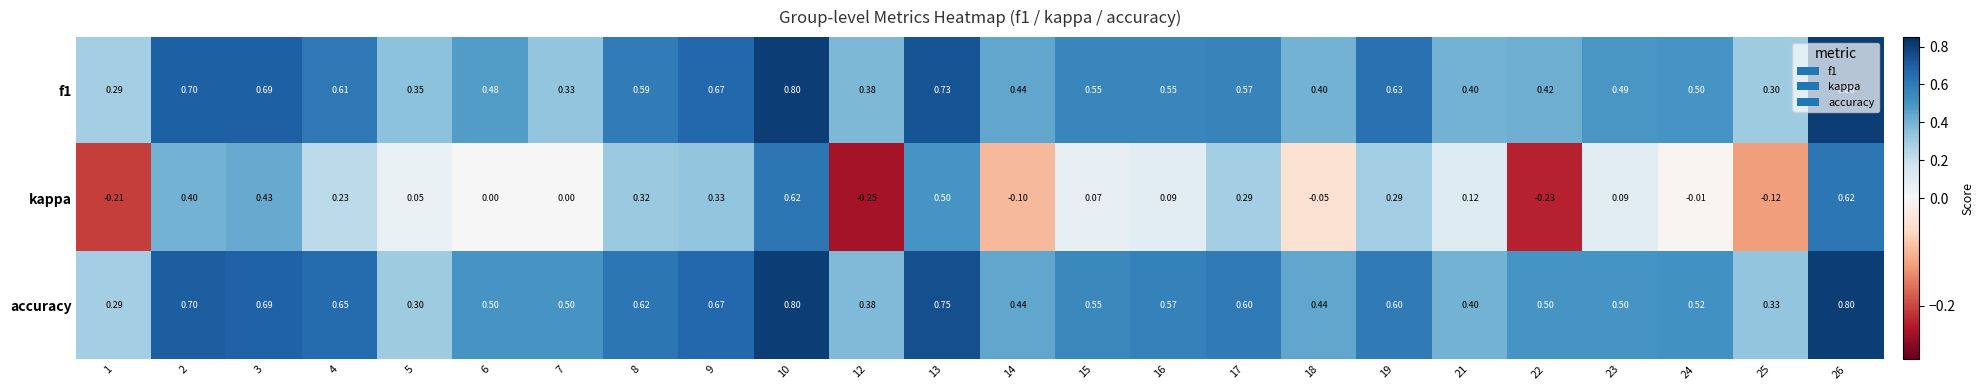

What is the greatest value displayed?

0.8